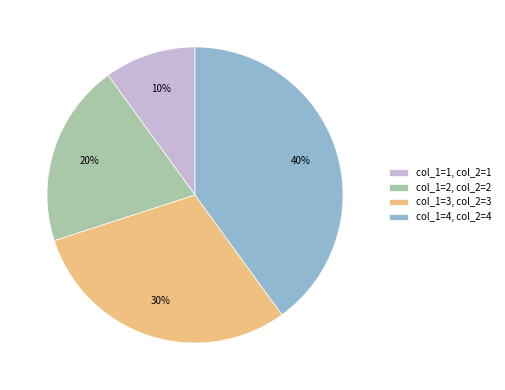

Combined, do col_1=3, col_2=3 and col_1=4, col_2=4 account for over 50%?

Yes